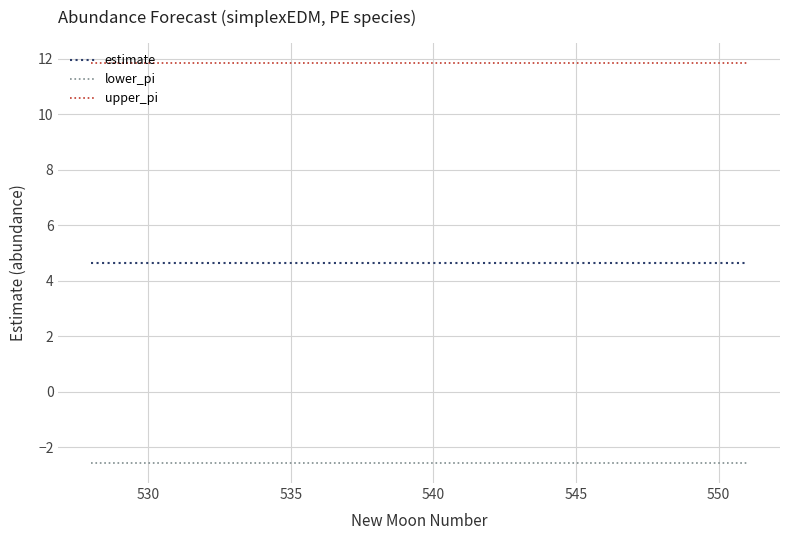

True or false: upper_pi and lower_pi cross at least once.

False